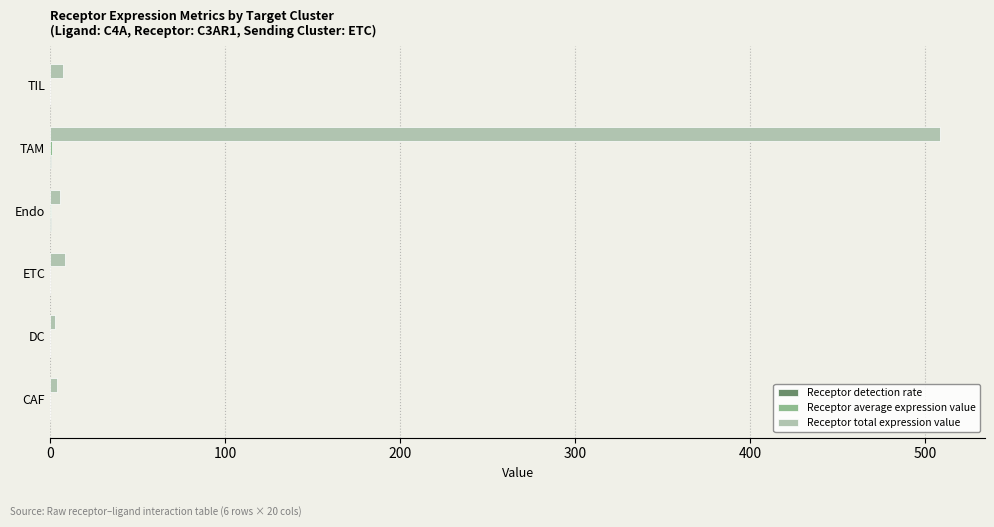

Which series has the largest total across all categories?

Receptor total expression value